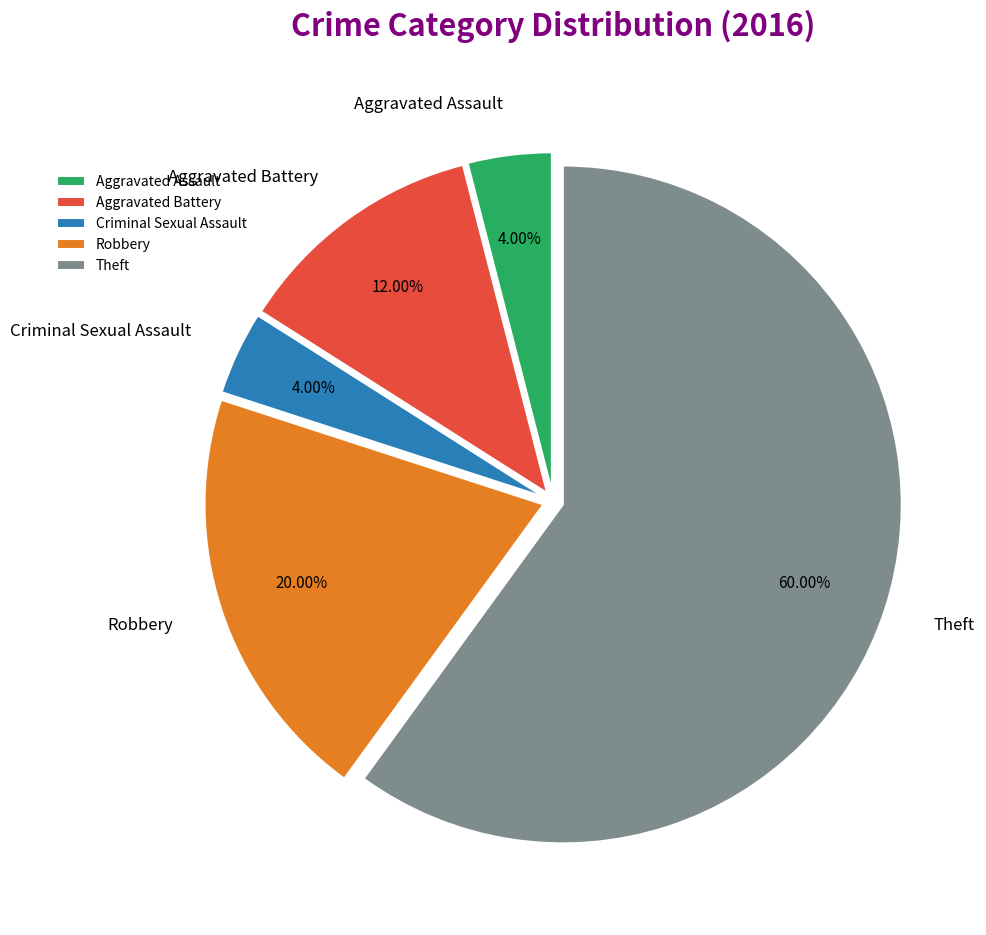

What is the total percentage of Theft and Robbery?

80.0%